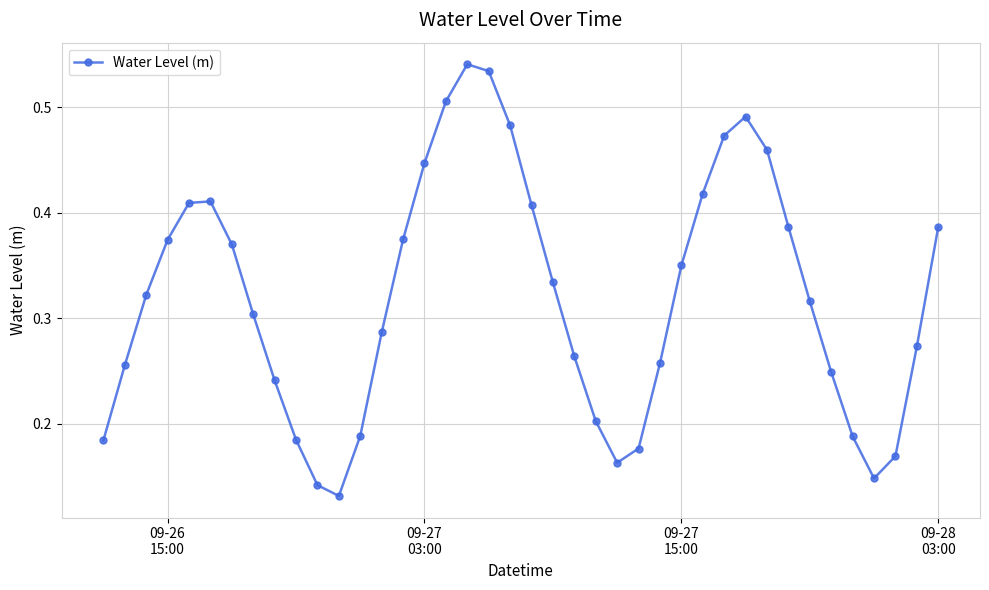

How many points are higher than both their immediate neighbors (excluding endpoints)?

3